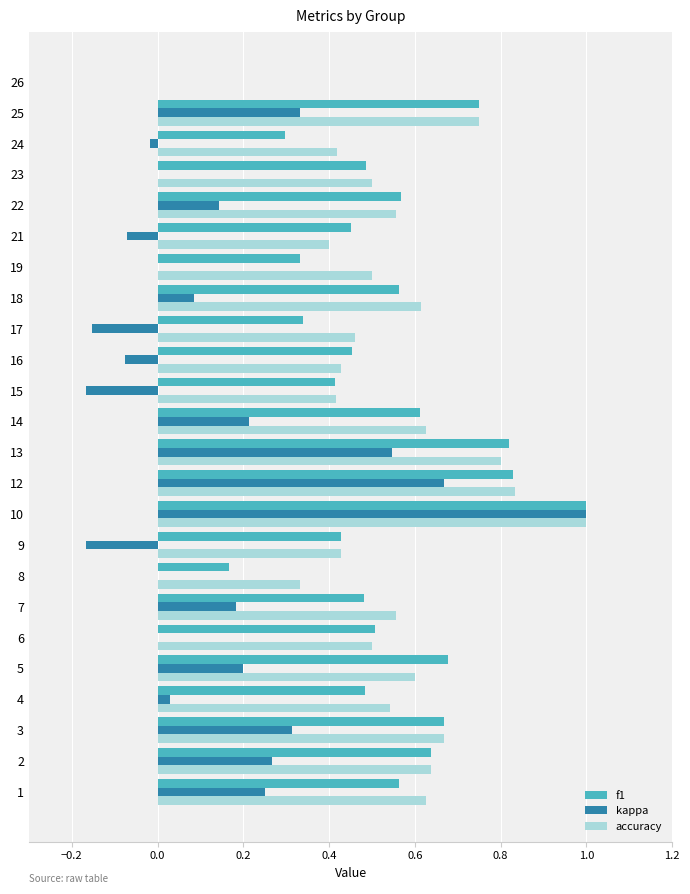

What is the sum of all accuracy values?

13.2